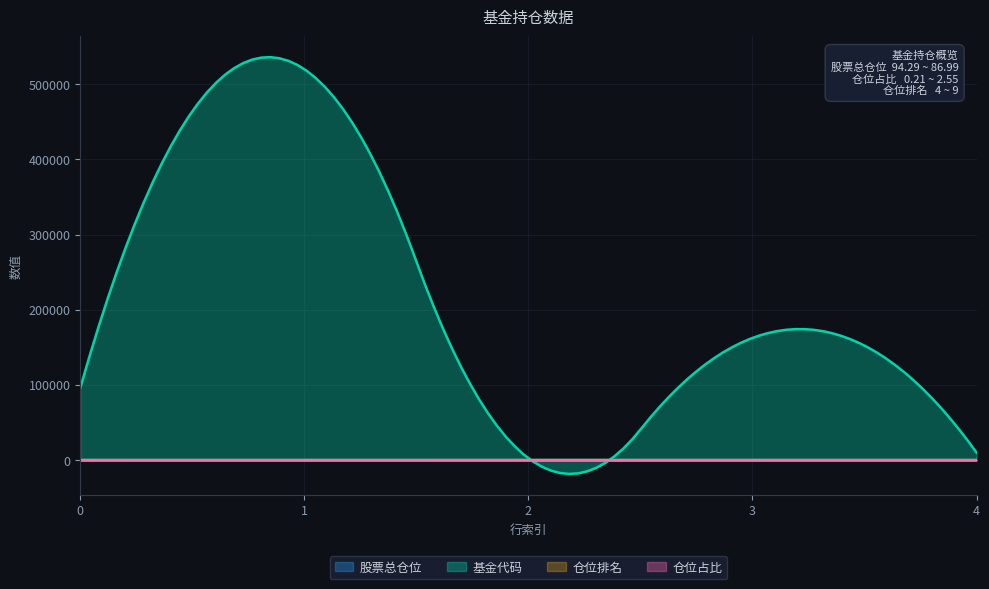

True or false: 仓位排名 has more than 0 interior local peaks.

True